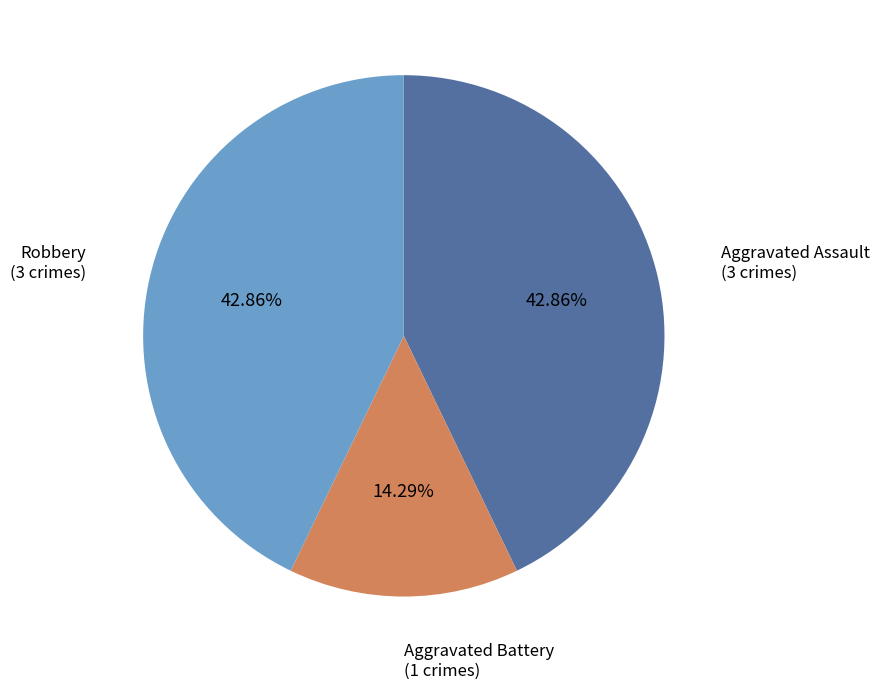

Combined, do Robbery and Aggravated Assault account for over 50%?

Yes